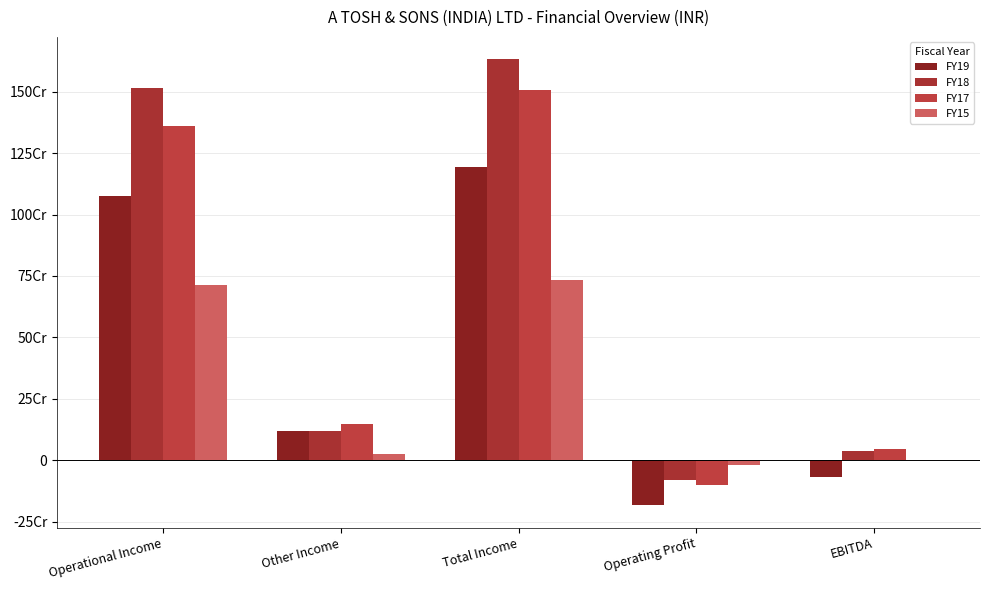

What is the sum of all FY18 values?

3224953842